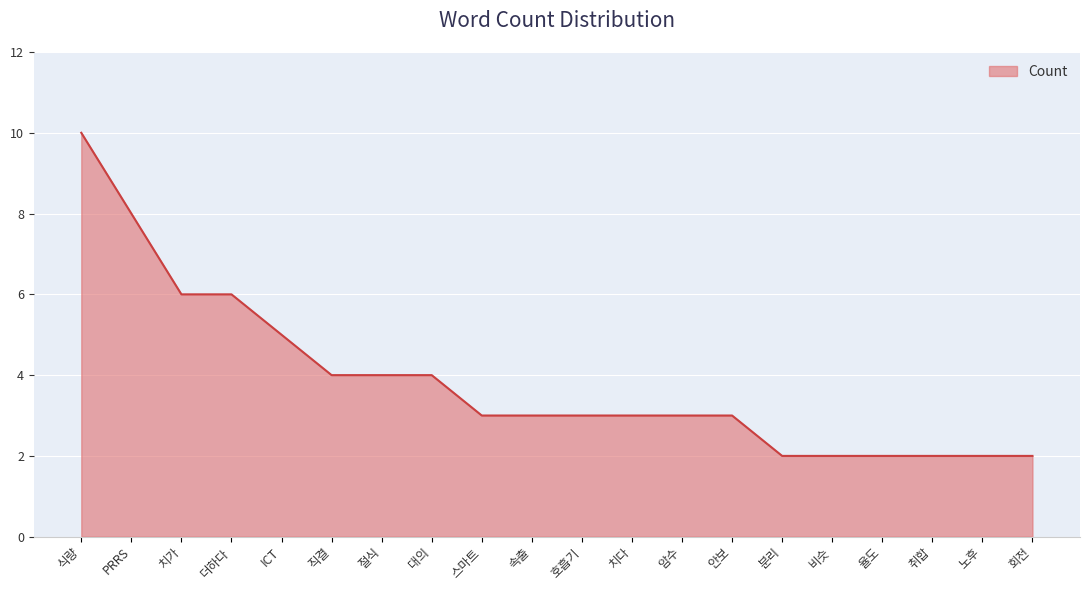

What is the ratio of the value at 분리 to the value at 식량?

0.2